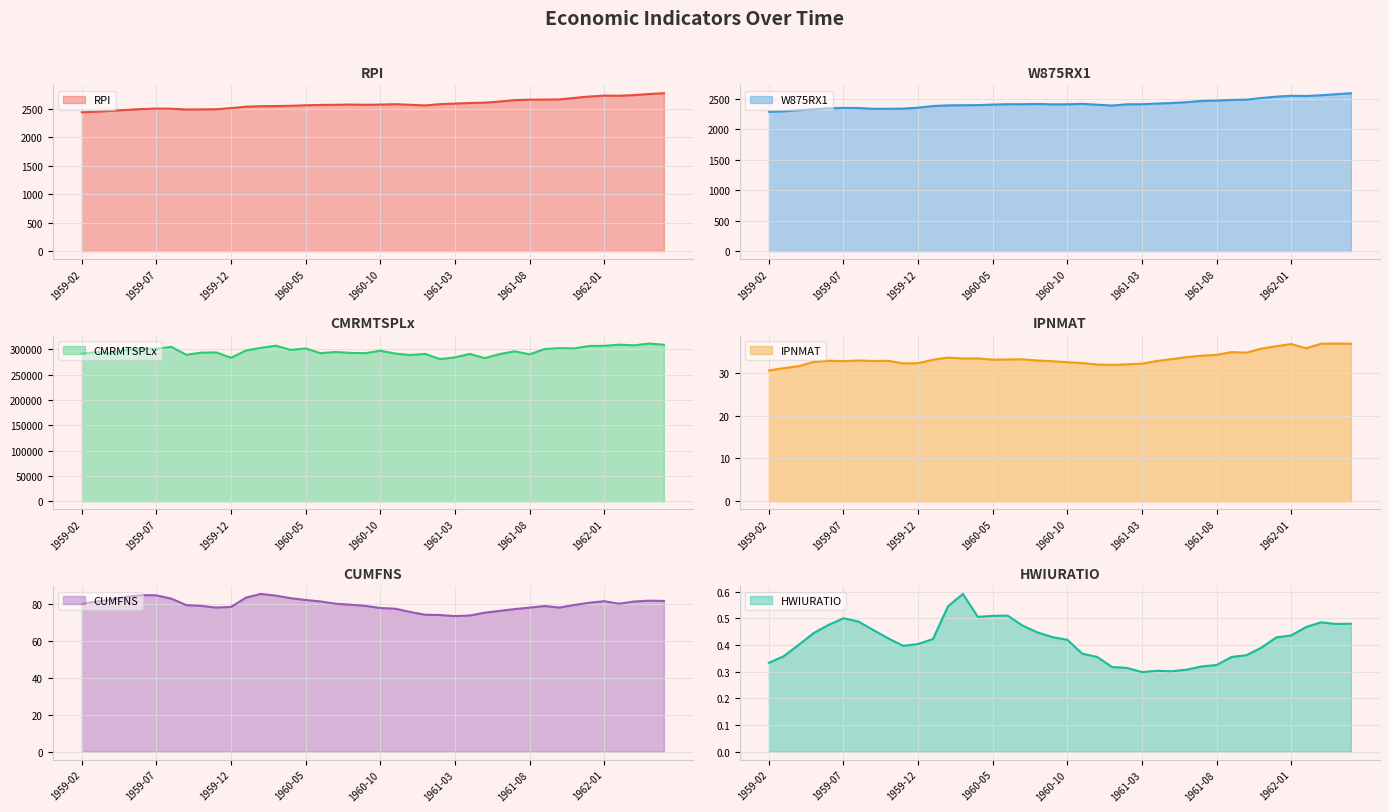

How many data points does each series have?

40